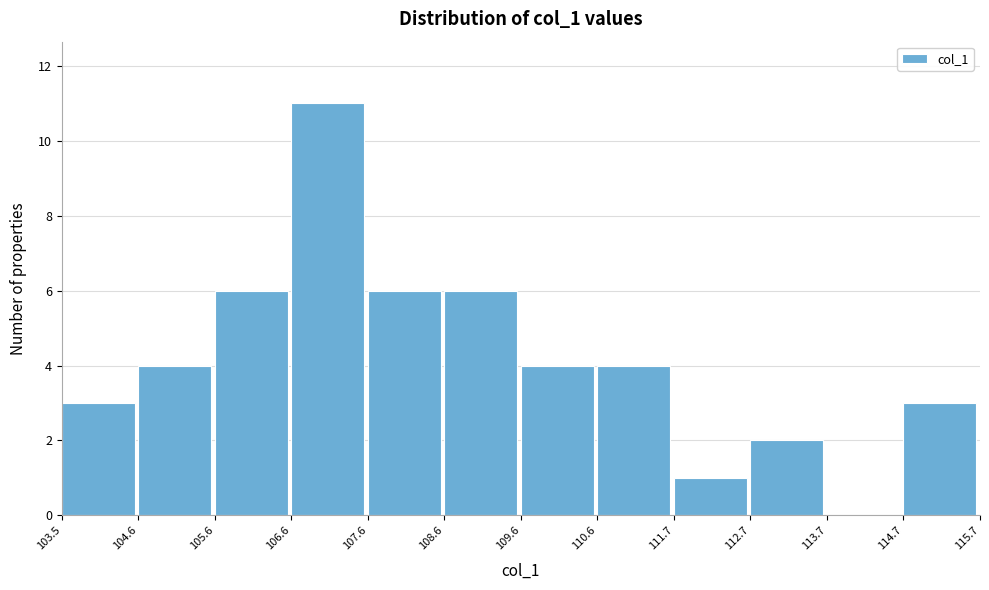

How tall is the bar that spans 108.6 to 109.6 on the x-axis? The values are not printed on the chart, so give them approximately, as read against the axis.

6